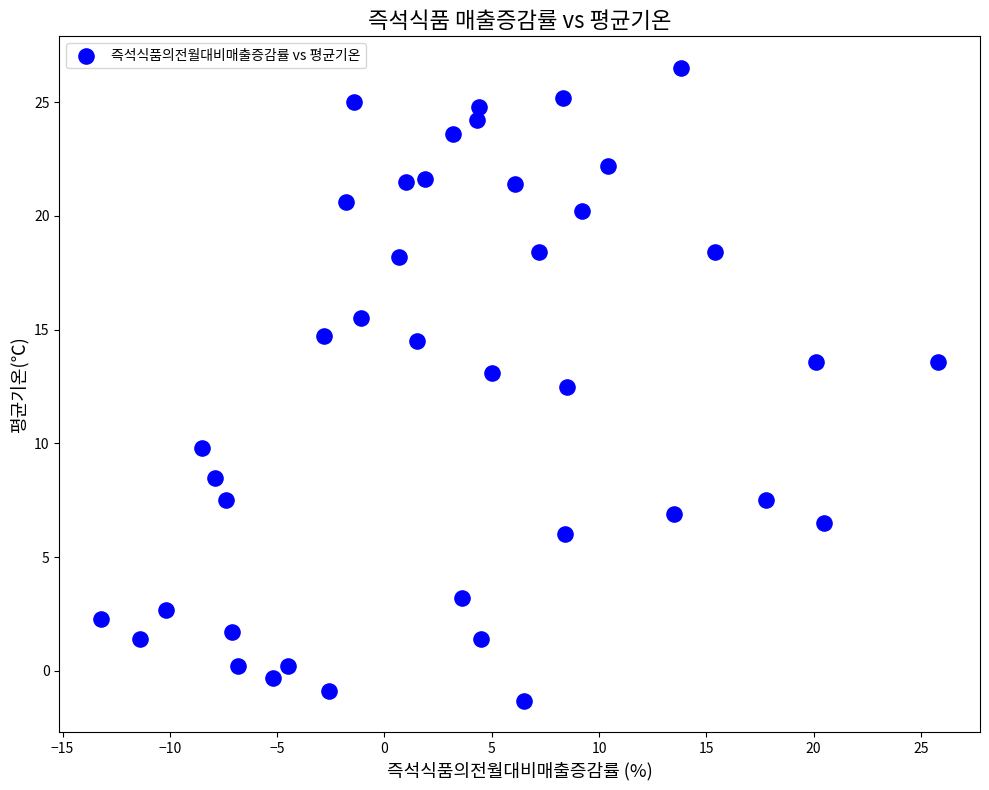

What is the range of Y values (max minus min)?

27.8